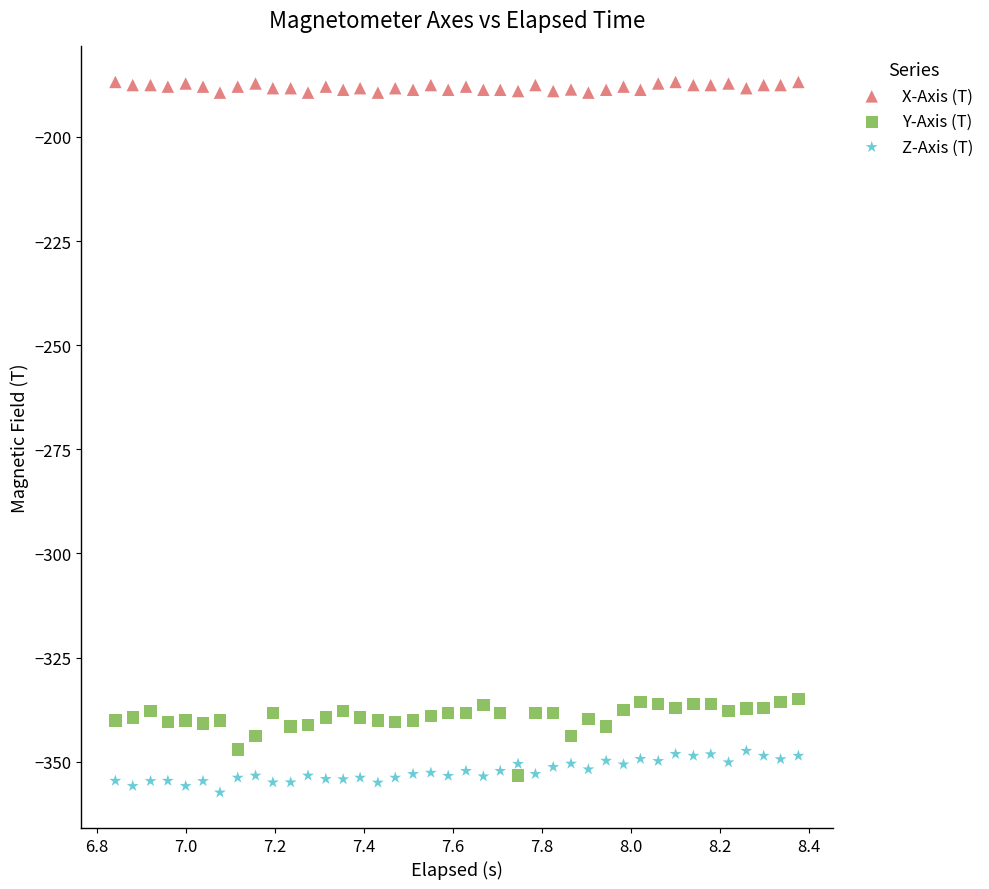

What are all the series names shown in the legend?

X-Axis (T), Y-Axis (T), Z-Axis (T)